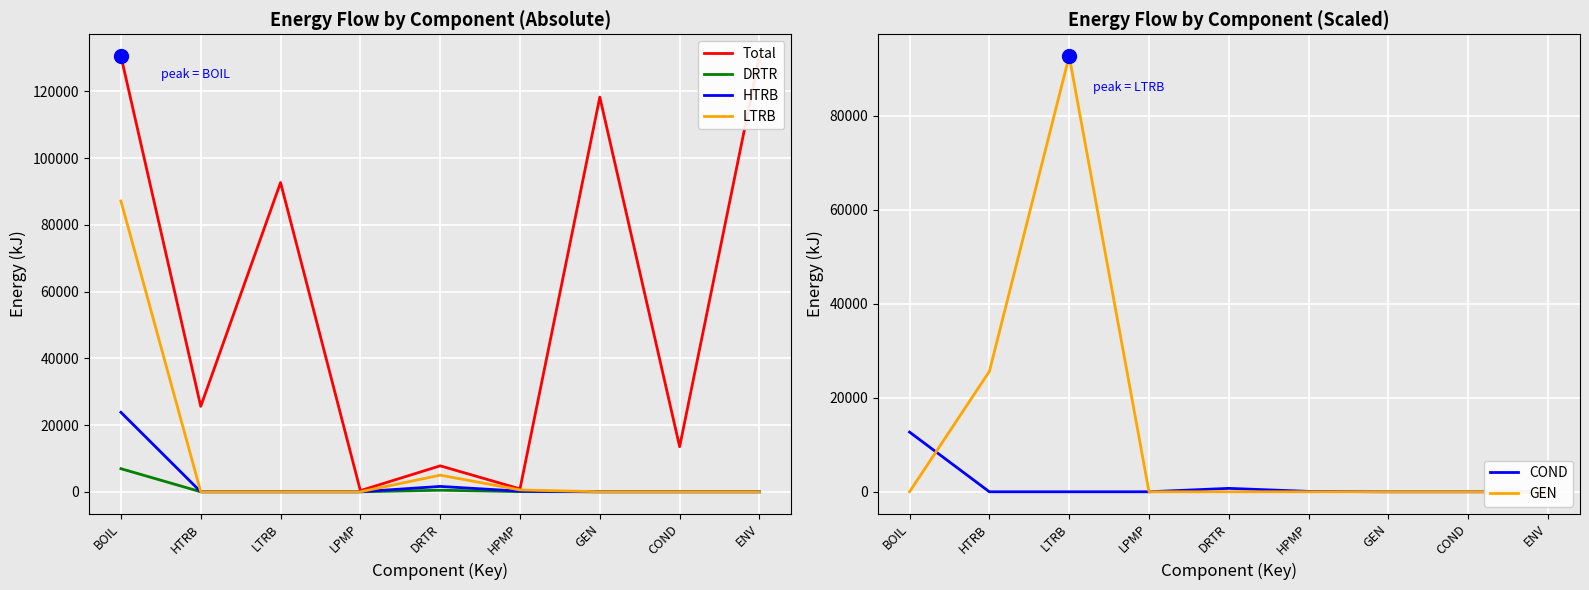

What position from the left is BOIL?

1